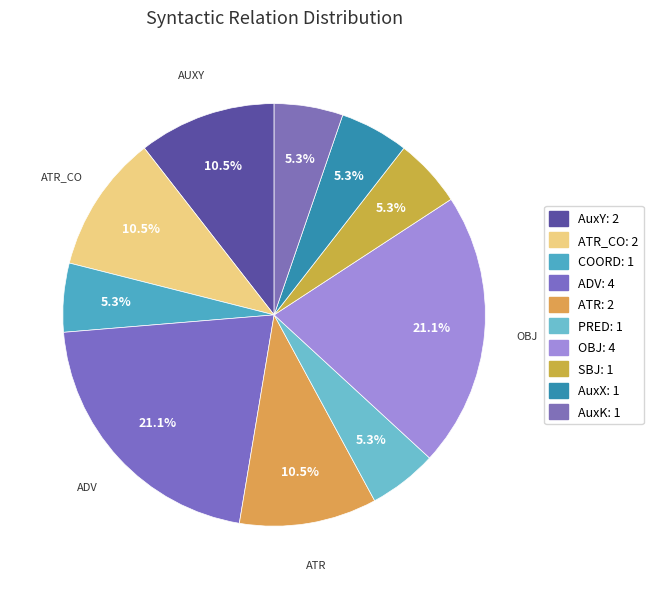

Count the number of slices in the pie.

10